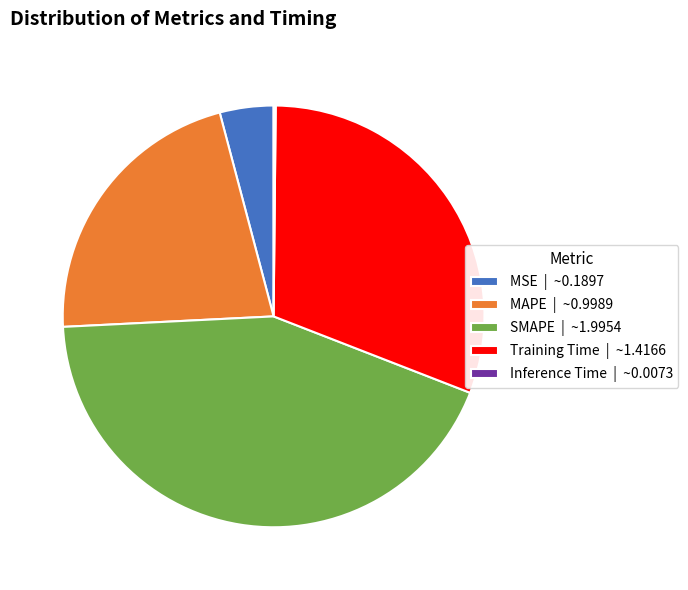

True or false: SMAPE accounts for 57% of the total.

False